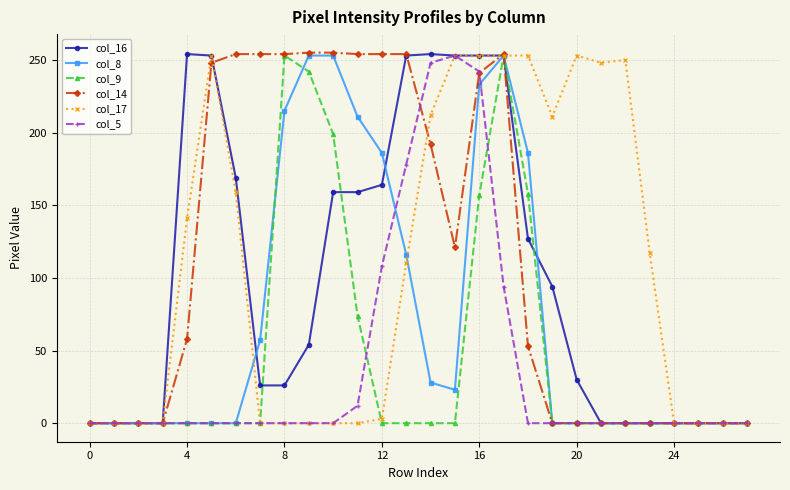

How many data points in col_16 are less than 54?

14